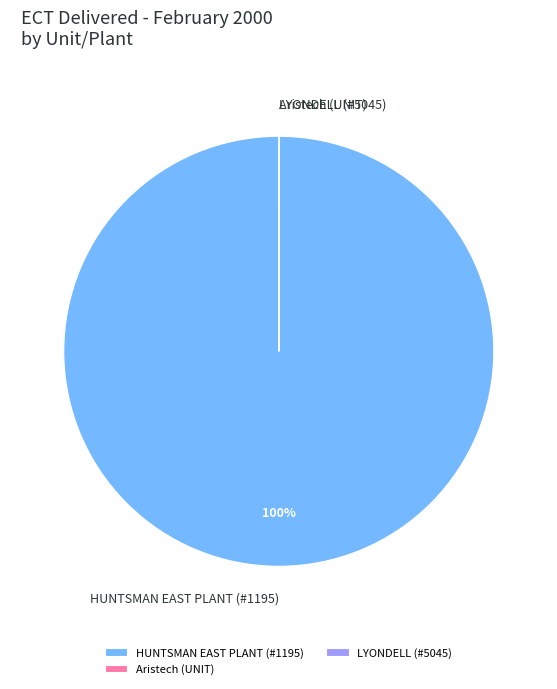

True or false: HUNTSMAN EAST PLANT (#1195) accounts for 100% of the total.

True